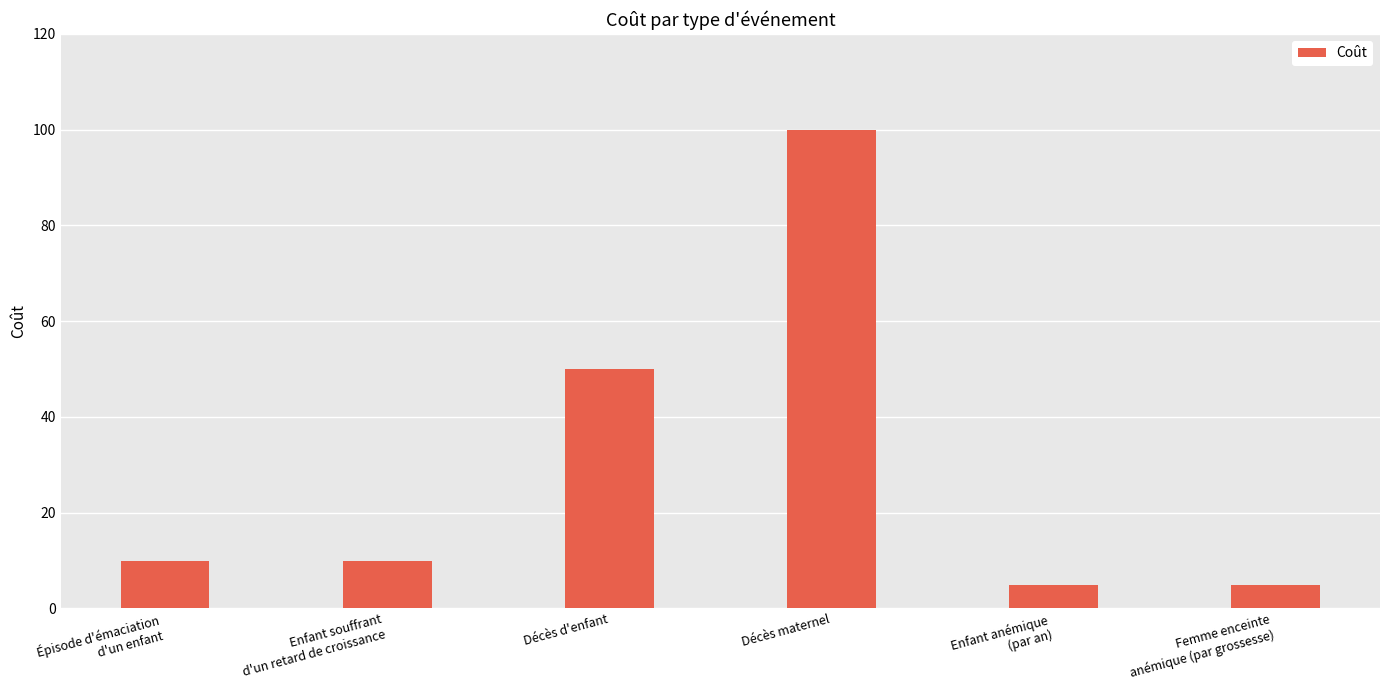

What is the sum of all values?

180